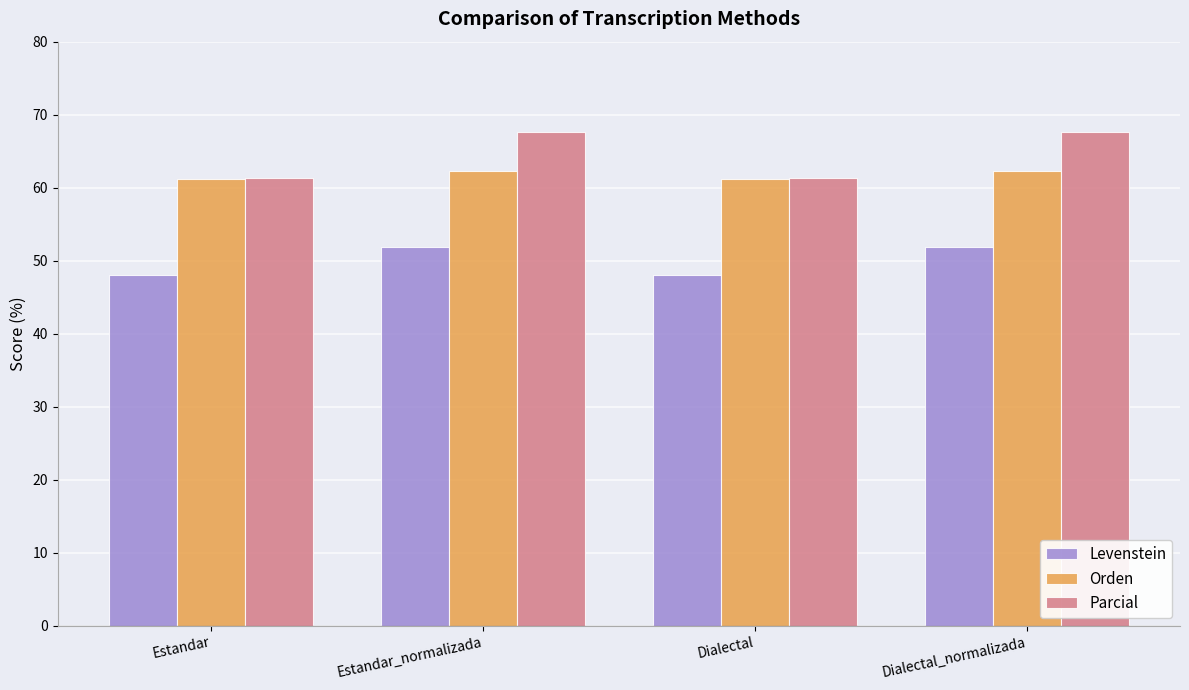

Are the bars horizontal?

No